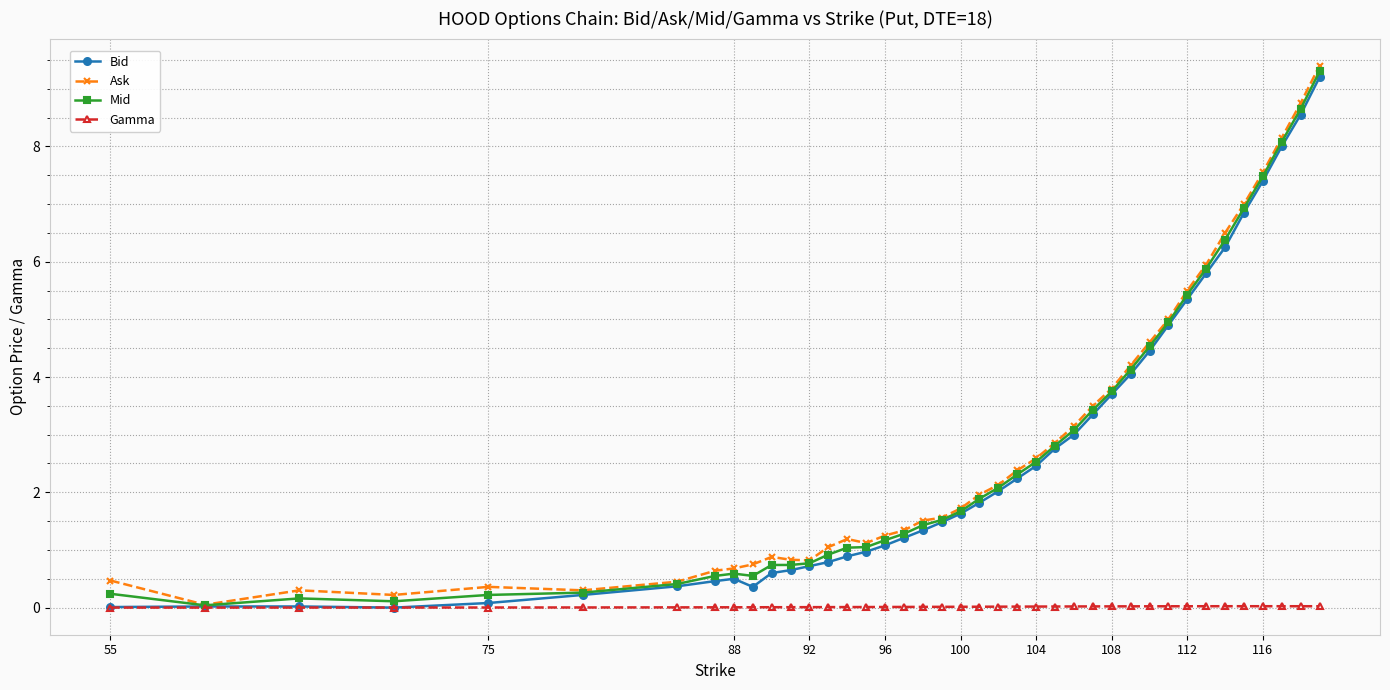

What is the highest value of the Bid series?

9.2